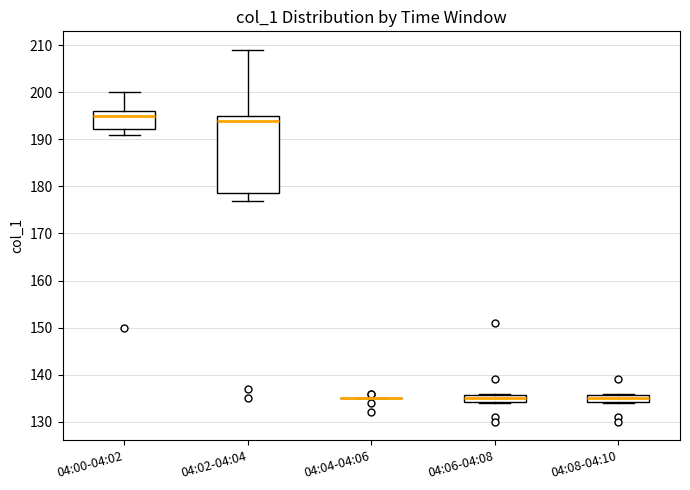

Where is the lower edge of the box for 04:08-04:10 on the y-axis? The values are not printed on the chart, so give them approximately, as read against the axis.

134